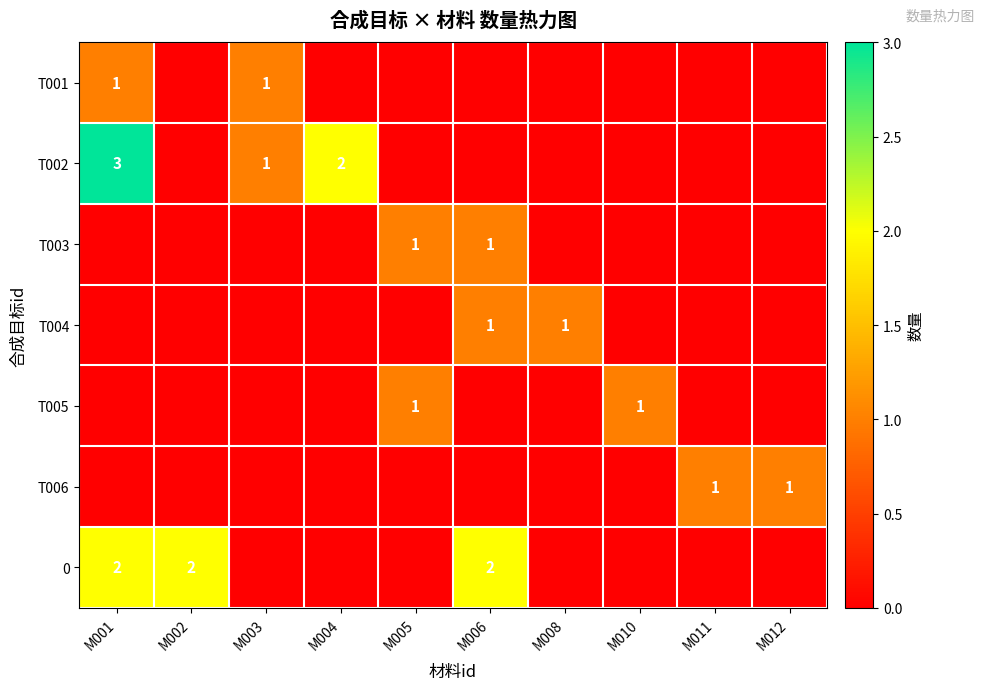

How many data points does each series have?

10